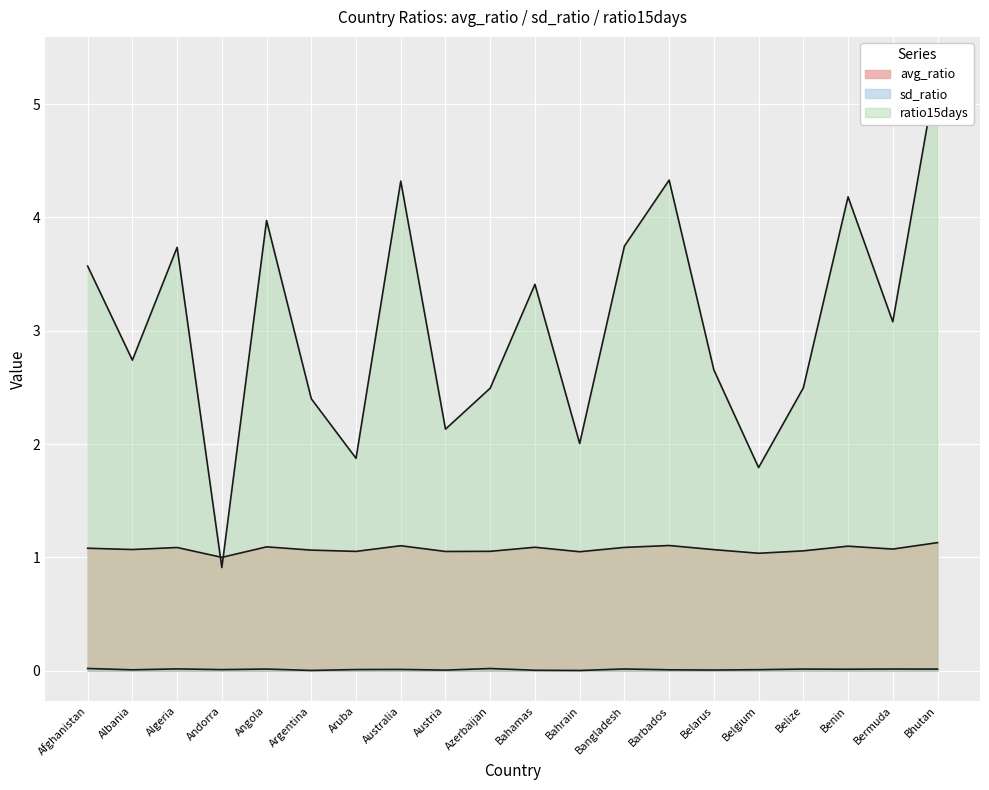

At which category does sd_ratio reach its first local peak?

Algeria